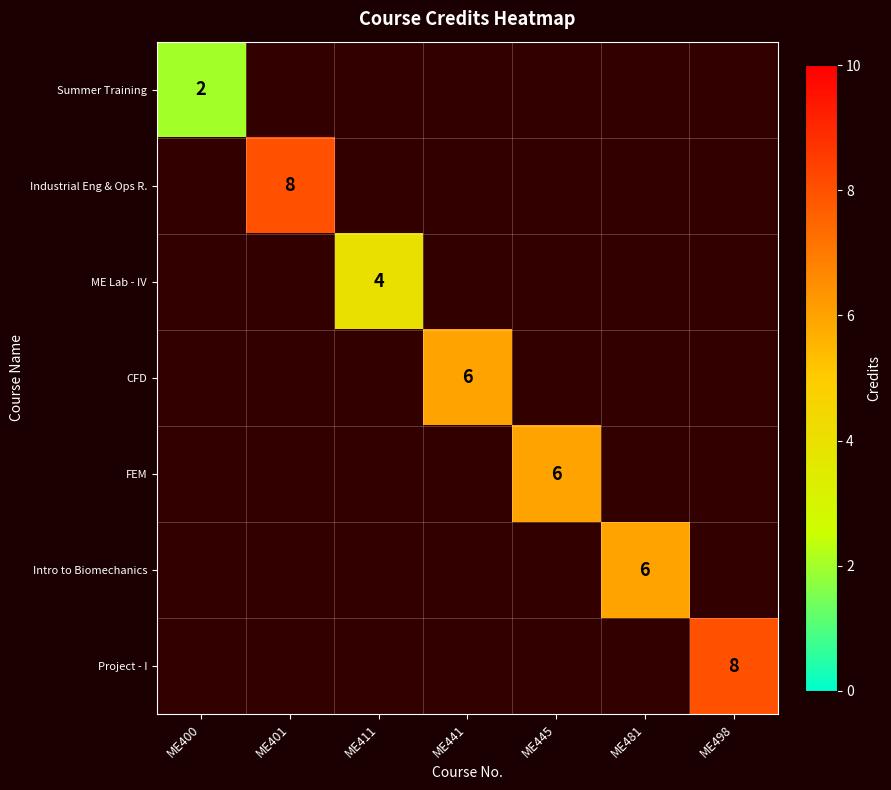

Count the Intro to Biomechanics values in the range 0 to 1.

6